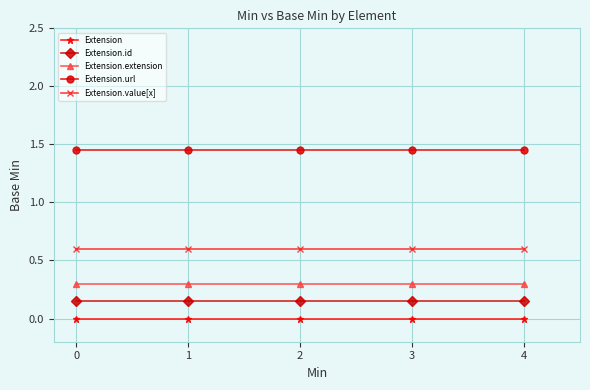

Which series has the largest total across all categories?

Extension.url